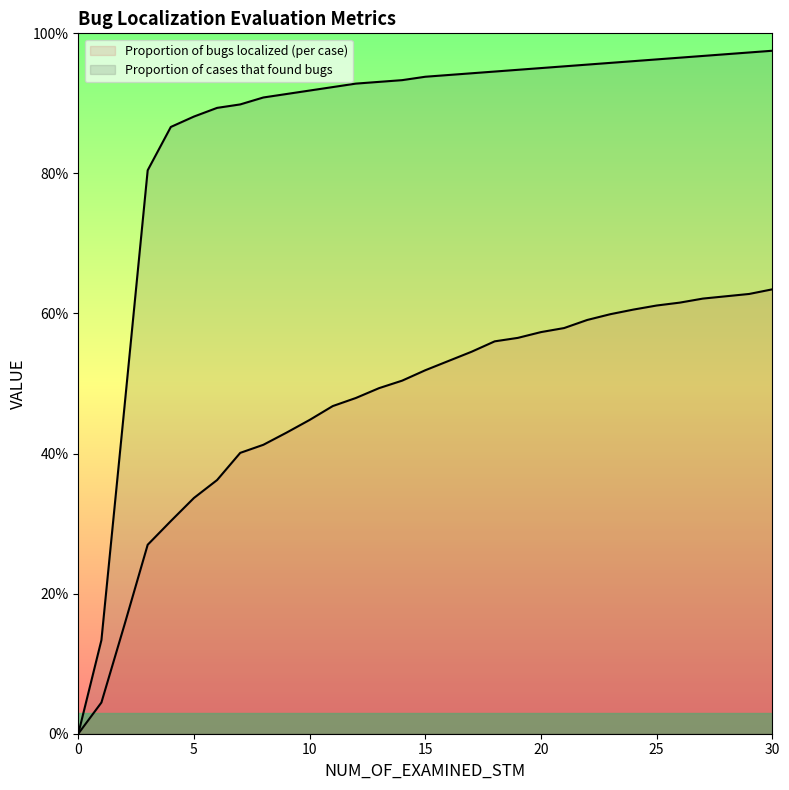

Reading right to left, transcribe all the data shown in this chart.

Proportion of bugs localized (per case): 0.6	0.6	0.6	0.6	0.6	0.6	0.6	0.6	0.6	0.6	0.6	0.6	0.6	0.5	0.5	0.5	0.5	0.5	0.5	0.5	0.4	0.4	0.4	0.4	0.4	0.3	0.3	0.3	0.2	0.0	0.0
Proportion of cases that found bugs: 1.0	1.0	1.0	1.0	1.0	1.0	1.0	1.0	1.0	1.0	1.0	0.9	0.9	0.9	0.9	0.9	0.9	0.9	0.9	0.9	0.9	0.9	0.9	0.9	0.9	0.9	0.9	0.8	0.5	0.1	0.0